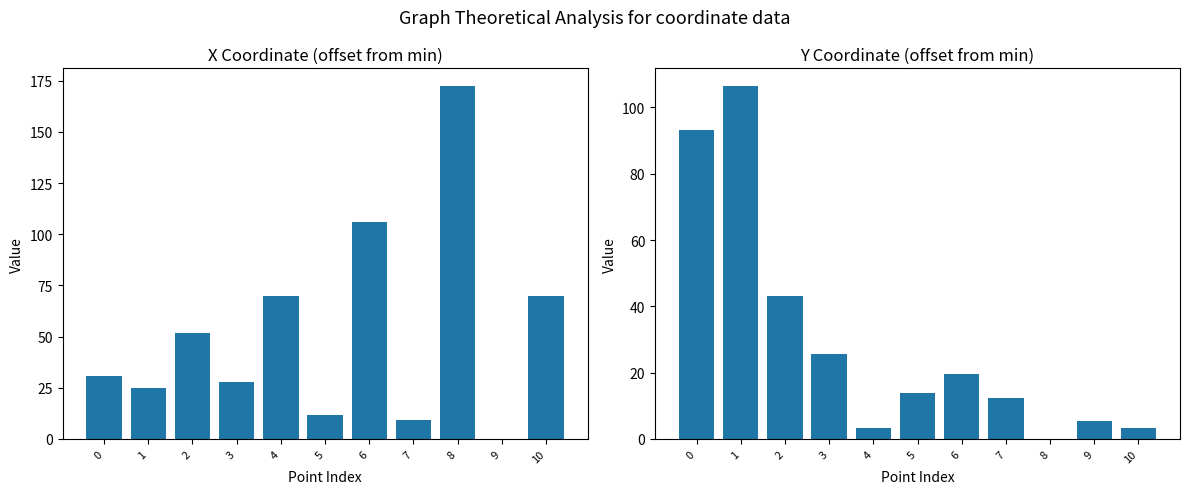

Which series has the largest range (max minus min)?

x